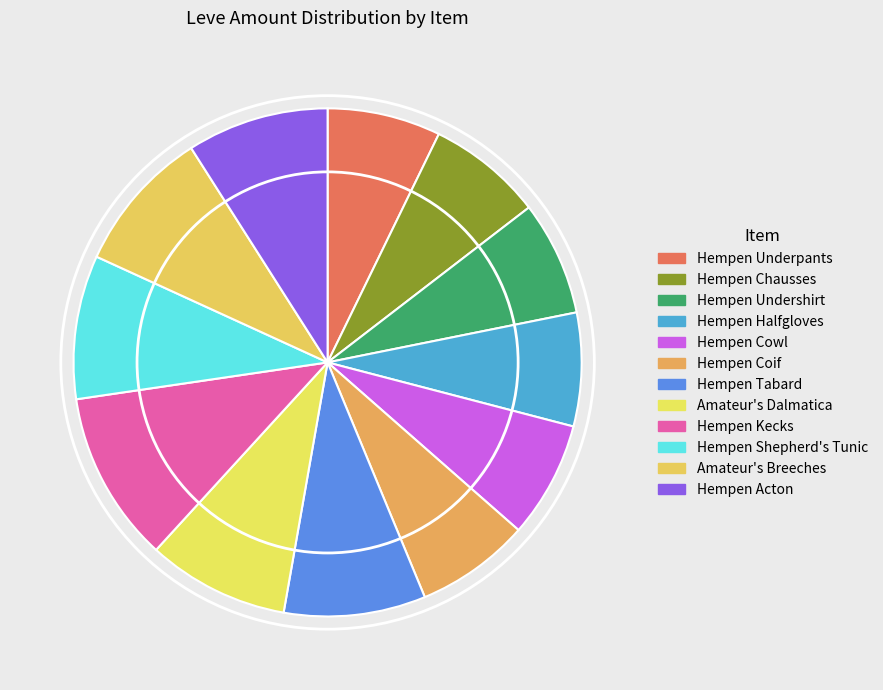

Count the number of slices in the pie.

12